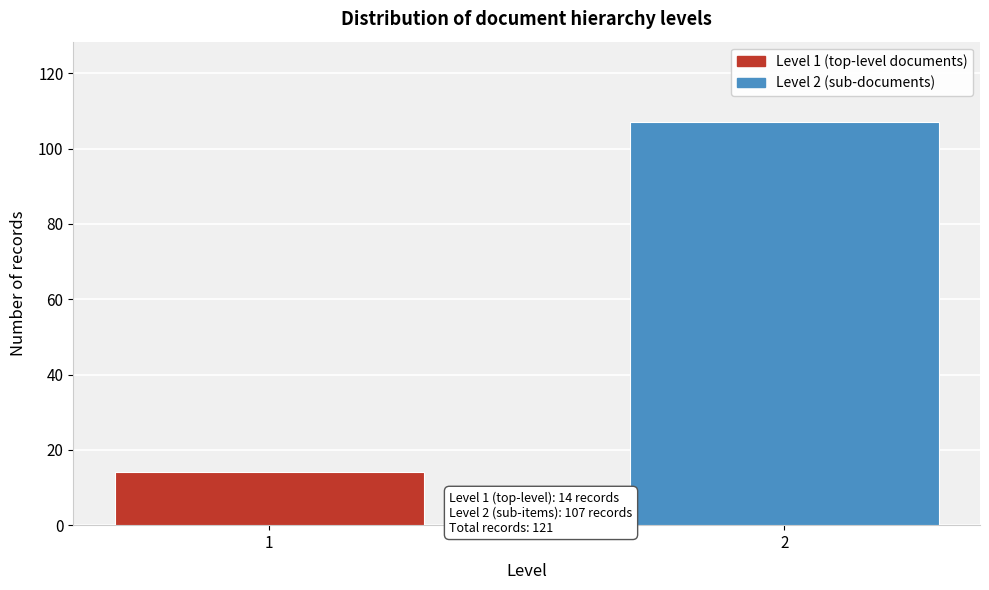

Reading left to right, what are all the values shown in this chart?

1=14	2=107